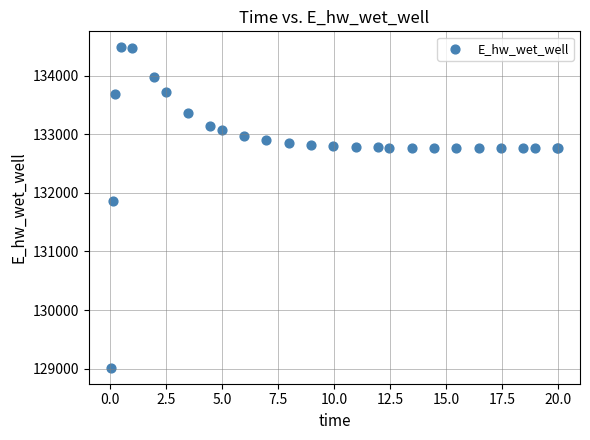

What Y value in the scatter plot is closest to 131748?

131867.1